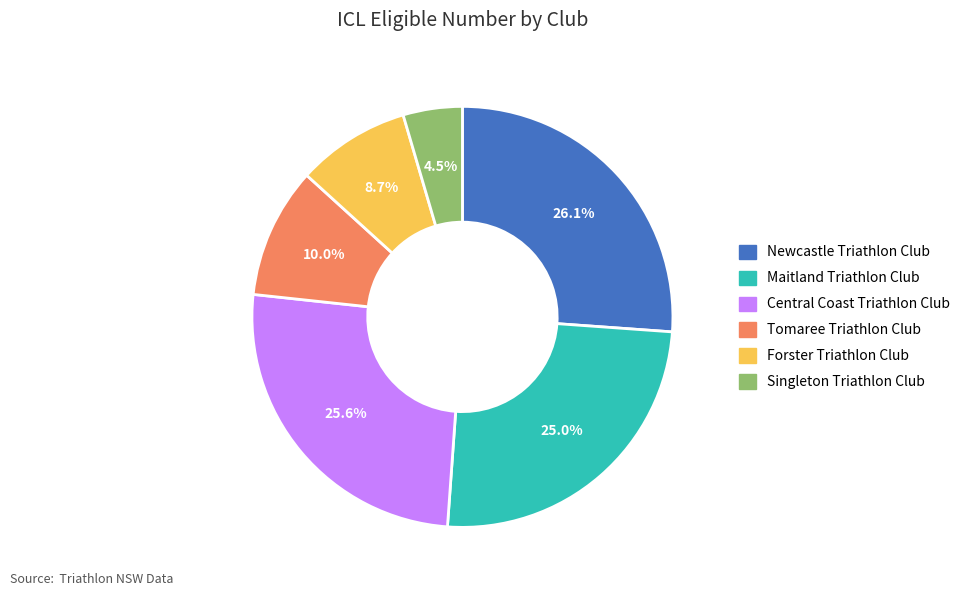

To the nearest percent, what percentage of the pie is Maitland Triathlon Club?

25%